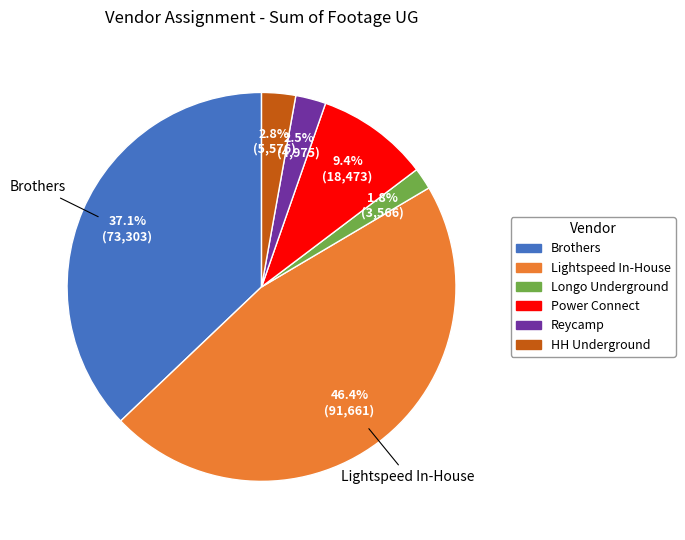

Is there any slice that represents more than half of the pie?

No